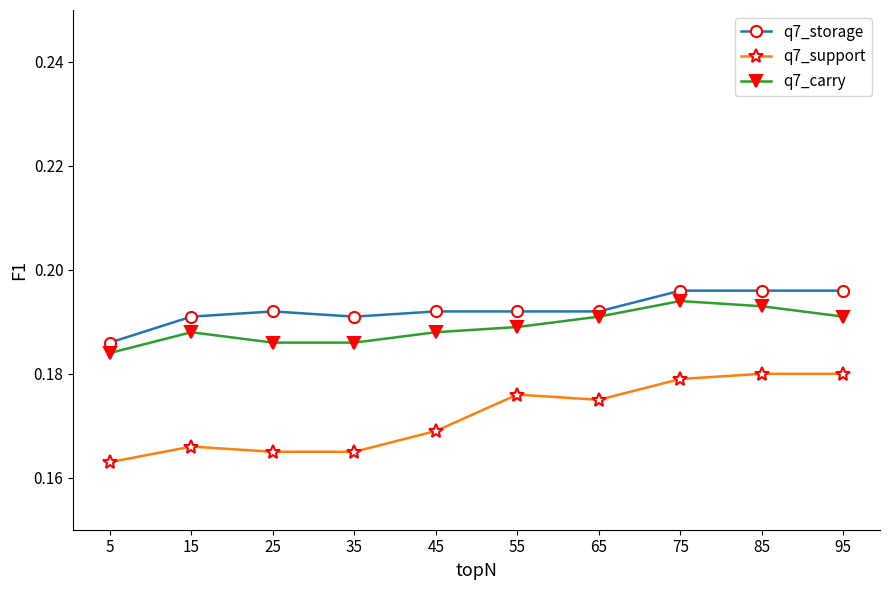

Which category has the lowest value across all series?

5